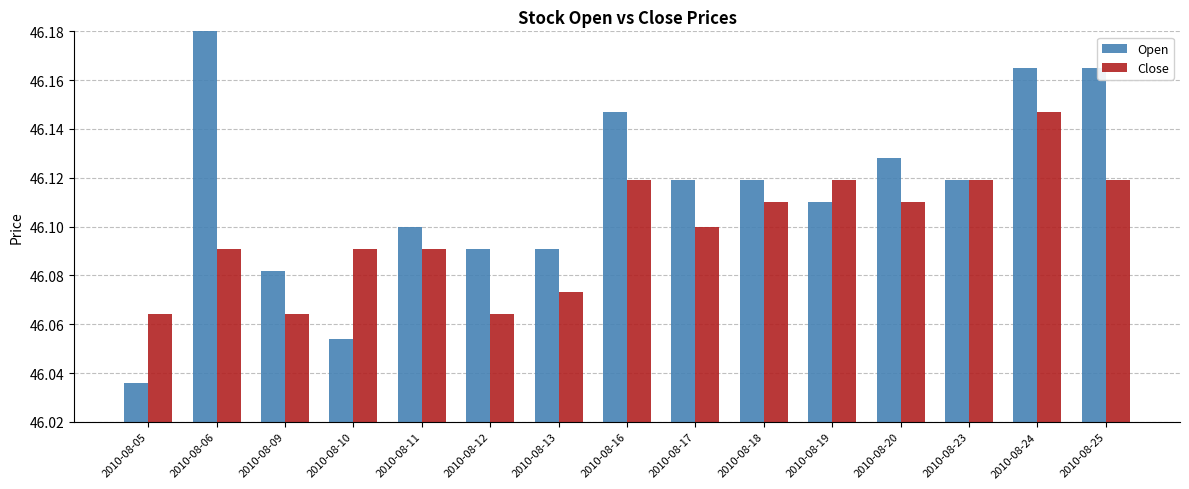

The Close series shows 46.1 at 2010-08-18. True or false?

True